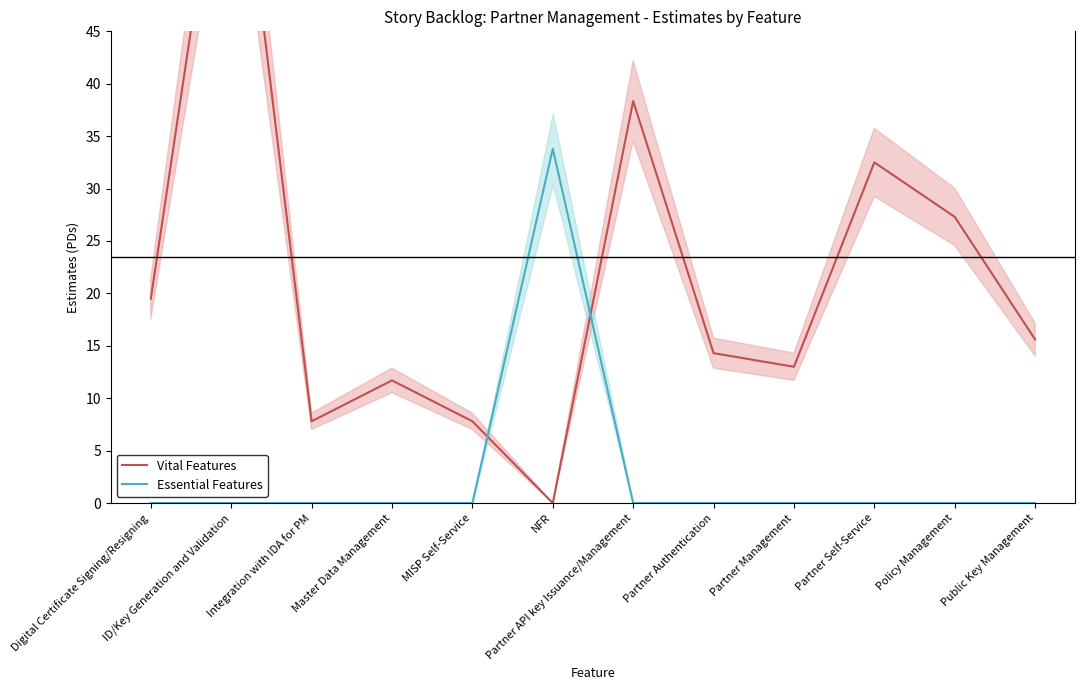

Reading right to left, extract all data points from this chart.

Vital Features: Public Key Management=15.6	Policy Management=27.3	Partner Self-Service=32.5	Partner Management=13.0	Partner Authentication=14.3	Partner API key Issuance/Management=38.4	NFR=0.0	MISP Self-Service=7.8	Master Data Management=11.7	Integration with IDA for PM=7.8	ID/Key Generation and Validation=70.8	Digital Certificate Signing/Resigning=19.5
Essential Features: Public Key Management=0.0	Policy Management=0.0	Partner Self-Service=0.0	Partner Management=0.0	Partner Authentication=0.0	Partner API key Issuance/Management=0.0	NFR=33.8	MISP Self-Service=0.0	Master Data Management=0.0	Integration with IDA for PM=0.0	ID/Key Generation and Validation=0.0	Digital Certificate Signing/Resigning=0.0